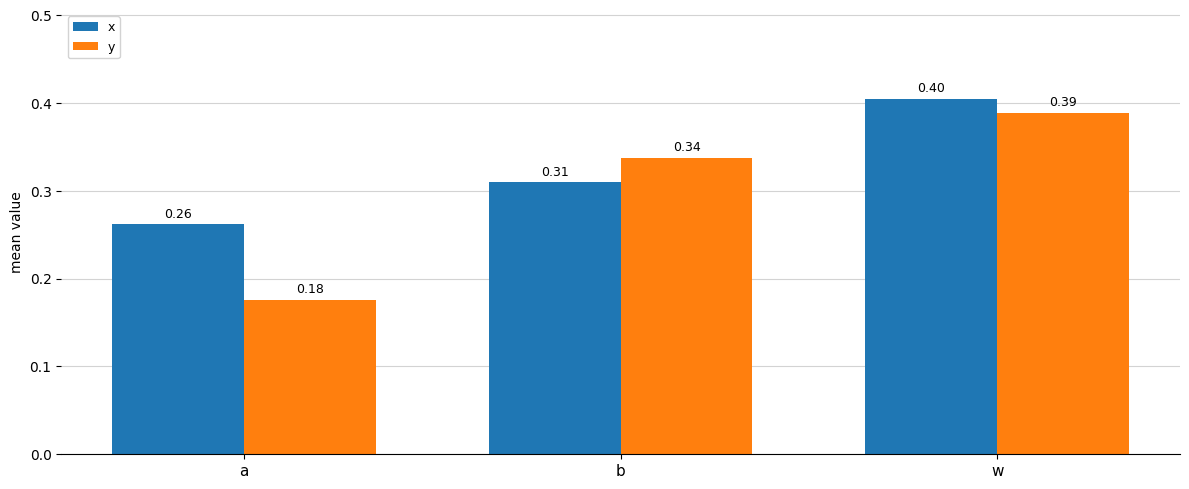

The value of y at a is 0.1. True or false?

False